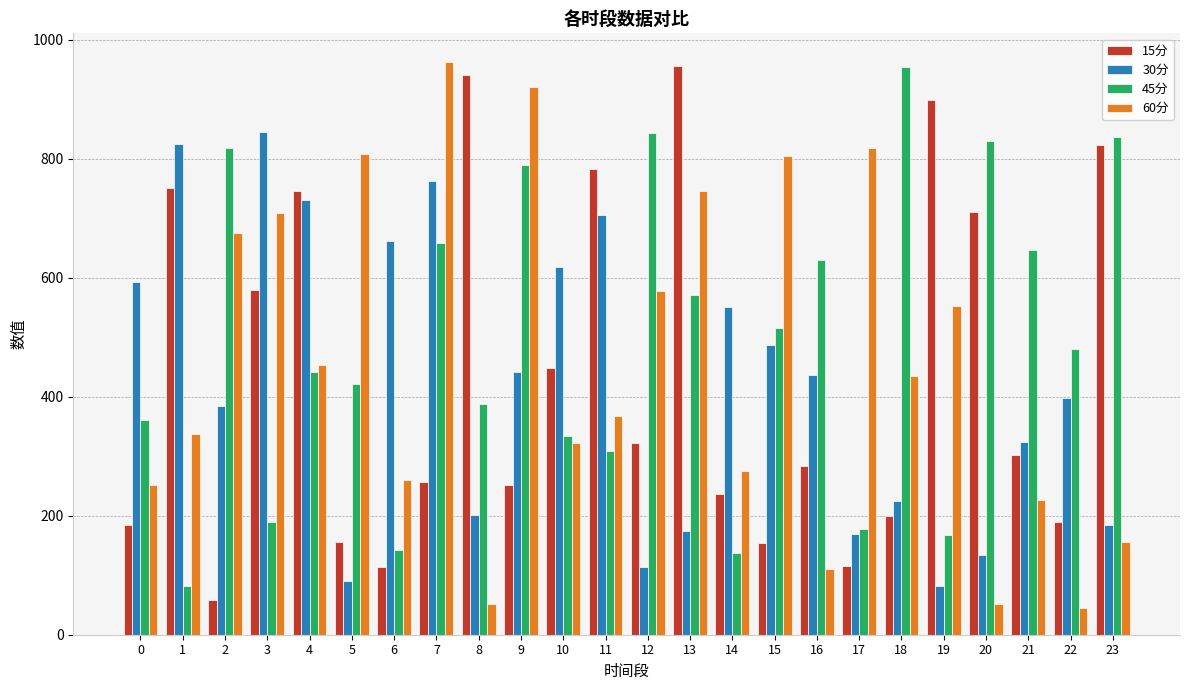

What is the lowest value of the 30分 series?

82.2